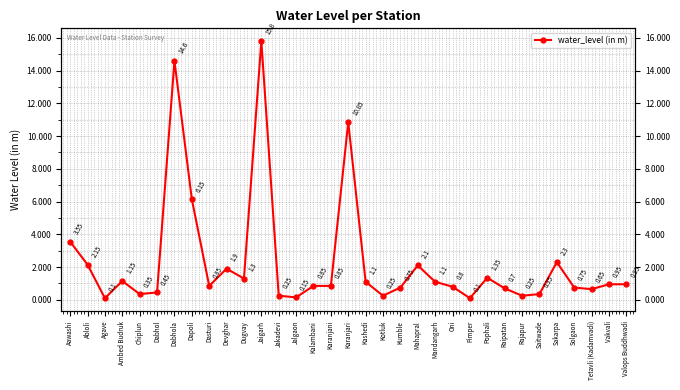

Is it true that the value at Dabhola is 8.0?

False